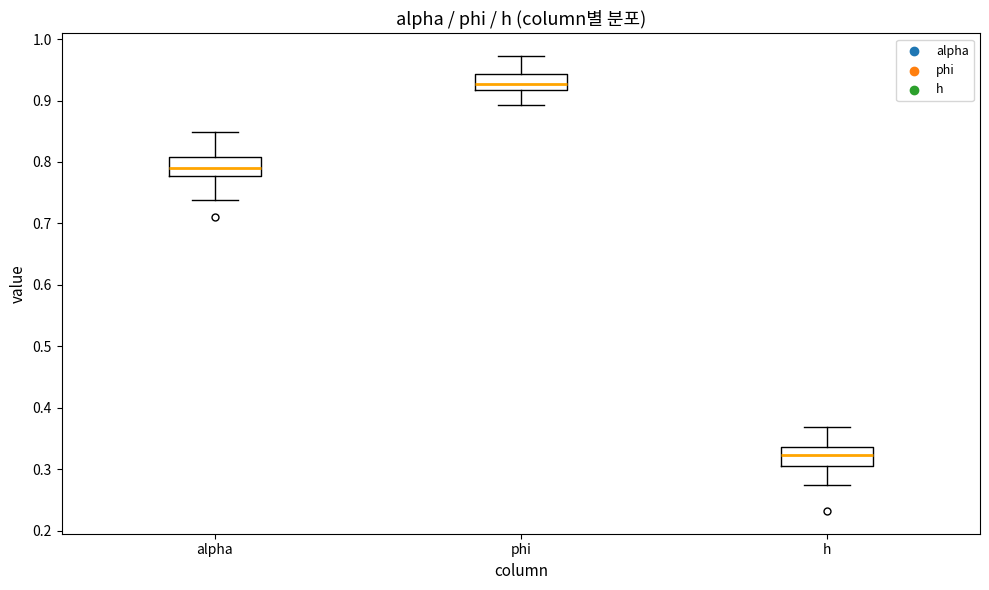

Which box's median line is the highest?

phi